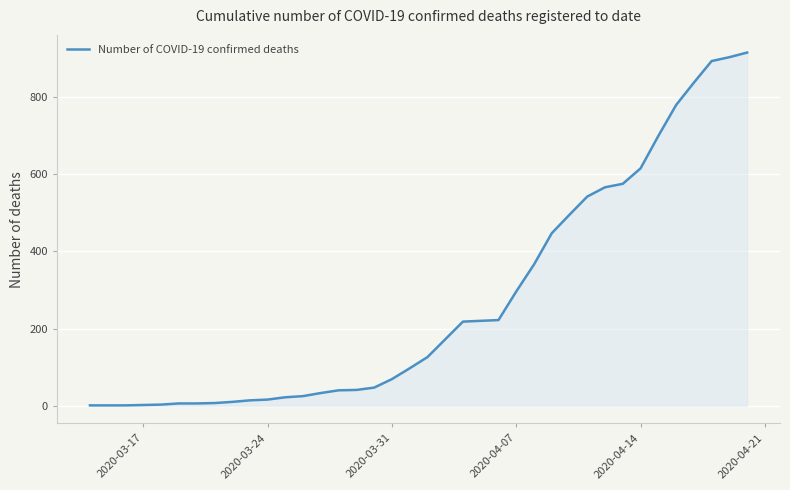

What is the maximum value shown in the chart?

915